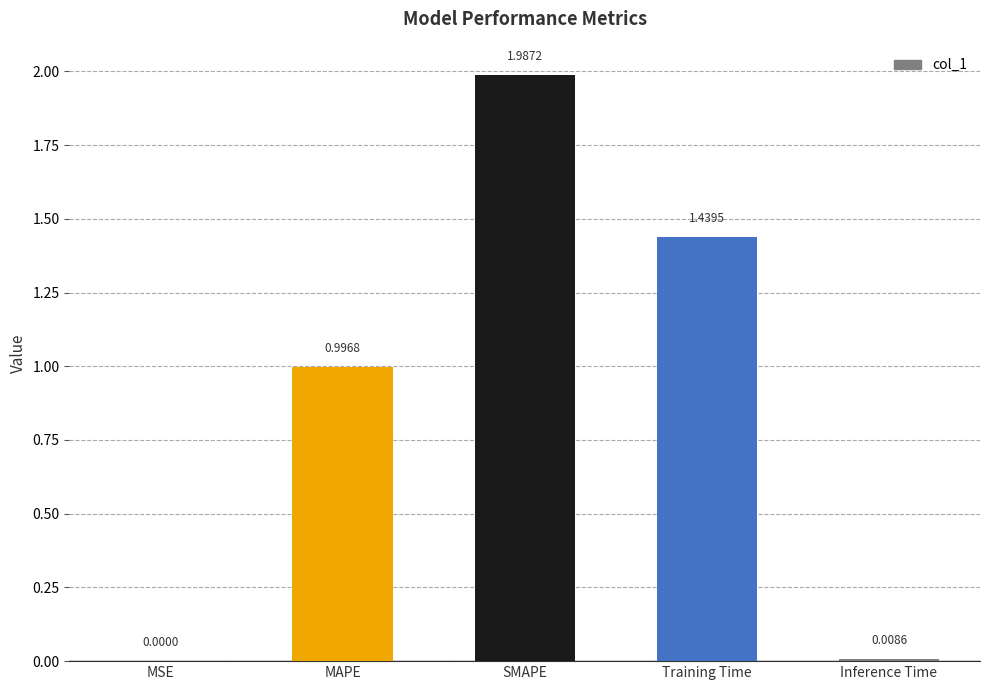

Which has a higher value, Inference Time or MSE?

Inference Time